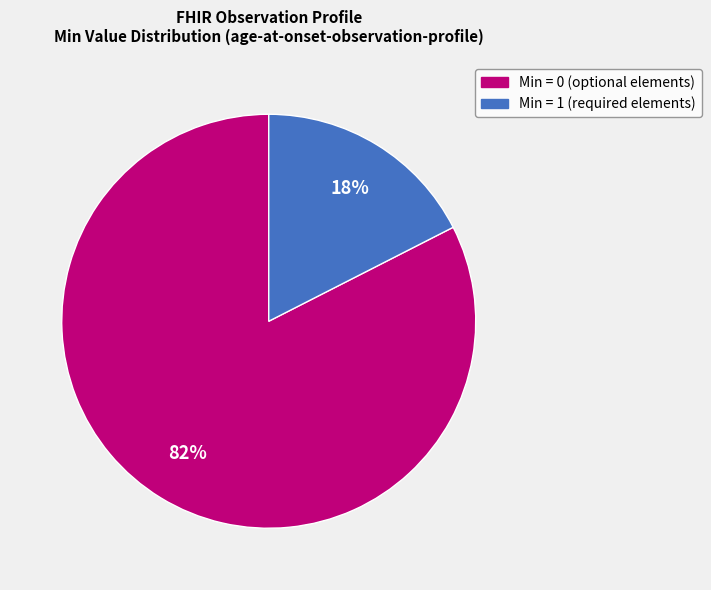

Does any single category account for the majority?

Yes